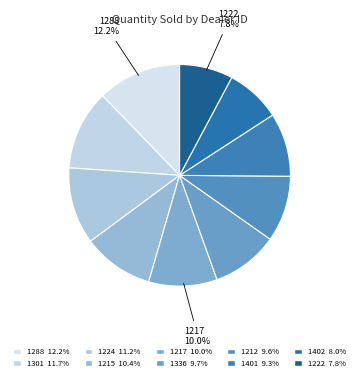

Count the number of slices in the pie.

10